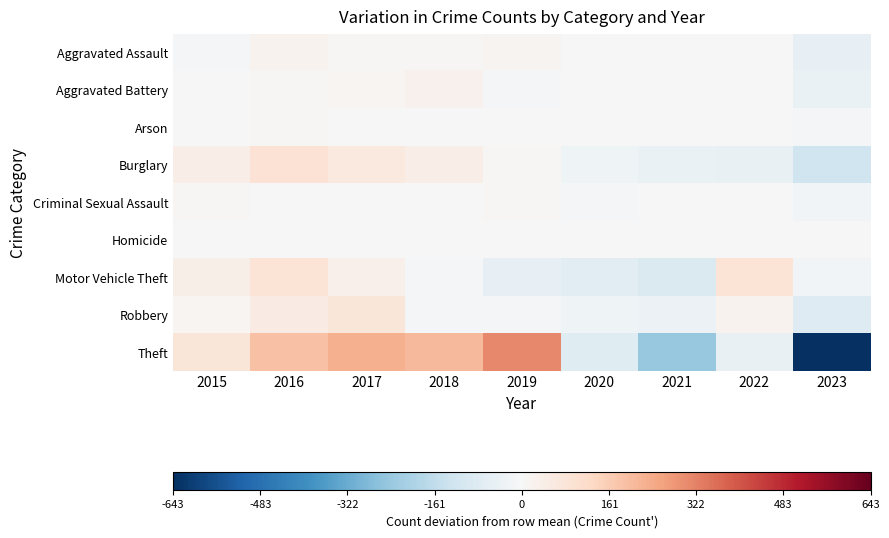

Reading left to right, what are all the values shown in this chart?

Aggravated Assault: 2015=-7.3	2016=24.7	2017=8.7	2018=8.7	2019=16.7	2020=-1.3	2021=2.7	2022=-2.3	2023=-50.3
Aggravated Battery: 2015=1.6	2016=7.6	2017=12.6	2018=27.6	2019=-5.4	2020=-1.4	2021=1.6	2022=-2.4	2023=-41.4
Arson: 2015=3.7	2016=5.7	2017=0.7	2018=0.7	2019=-1.3	2020=0.7	2021=-0.3	2022=-3.3	2023=-6.3
Burglary: 2015=41.0	2016=91.0	2017=62.0	2018=43.0	2019=7.0	2020=-27.0	2021=-42.0	2022=-46.0	2023=-129.0
Criminal Sexual Assault: 2015=7.3	2016=4.3	2017=0.3	2018=2.3	2019=9.3	2020=-6.7	2021=3.3	2022=-0.7	2023=-19.7
Homicide: 2015=0.7	2016=-0.3	2017=-0.3	2018=-0.3	2019=-0.3	2020=0.7	2021=1.7	2022=2.7	2023=-4.3
Motor Vehicle Theft: 2015=38.6	2016=85.6	2017=34.6	2018=-10.4	2019=-50.4	2020=-74.4	2021=-91.4	2022=86.6	2023=-18.4
Robbery: 2015=12.8	2016=51.8	2017=75.8	2018=-5.2	2019=-10.2	2020=-29.2	2021=-38.2	2022=24.8	2023=-82.2
Theft: 2015=79.6	2016=189.6	2017=226.6	2018=208.6	2019=310.6	2020=-77.4	2021=-245.4	2022=-48.4	2023=-643.4